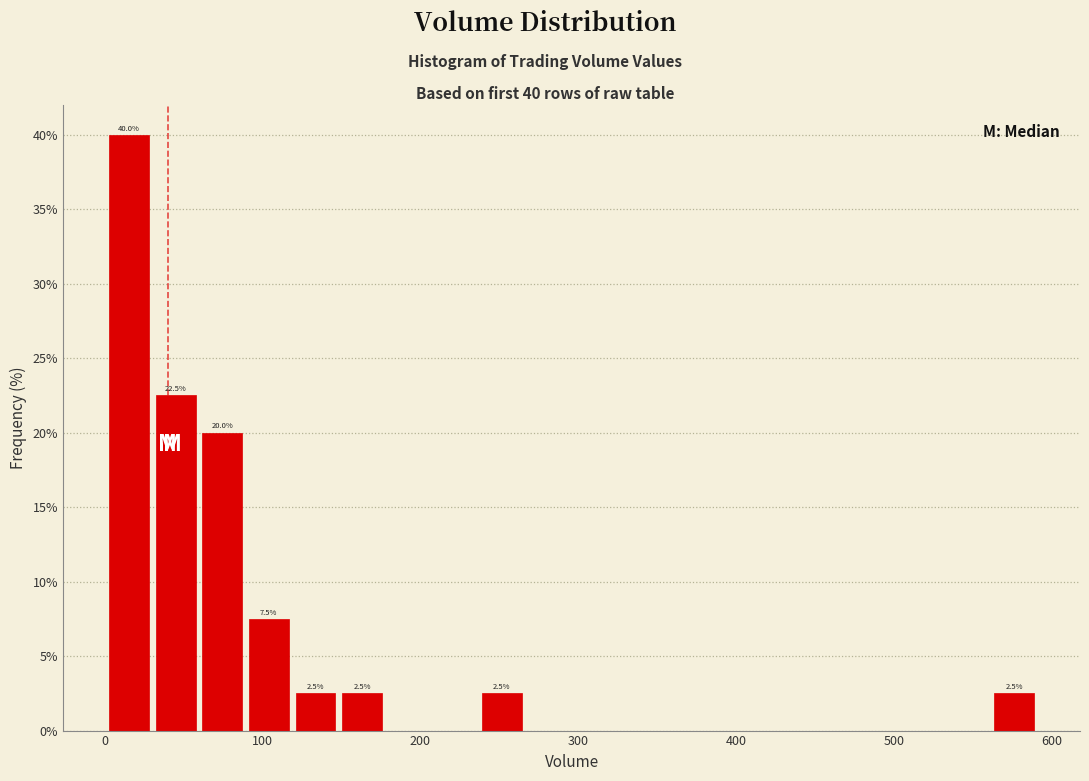

Read against the x-axis, roughly where is the centre of the tallest bar?

20